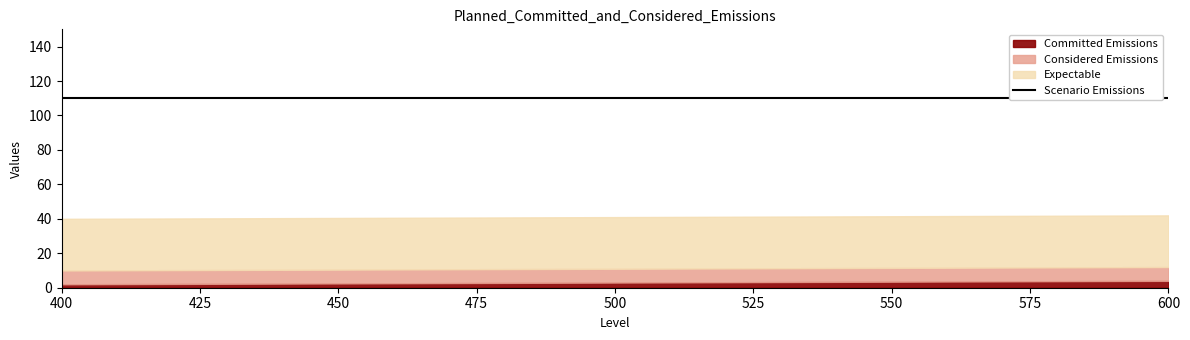

Which category has the lowest value across all series?

400